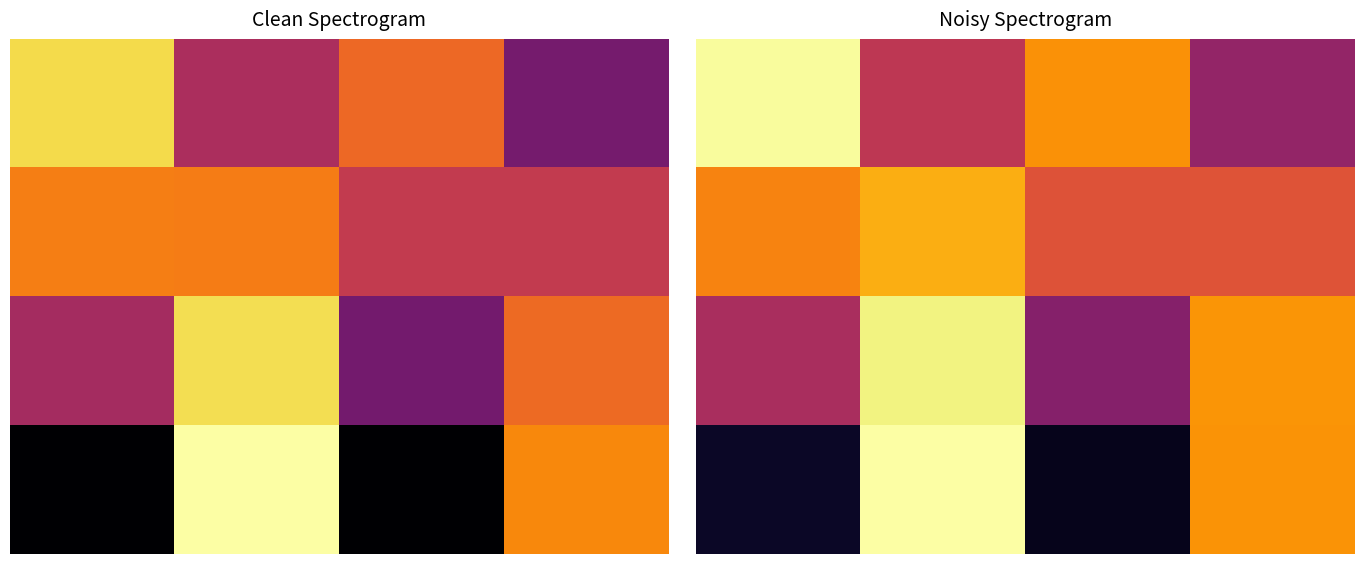

What is the spread (max minus min) of values at 1.0?

363.9